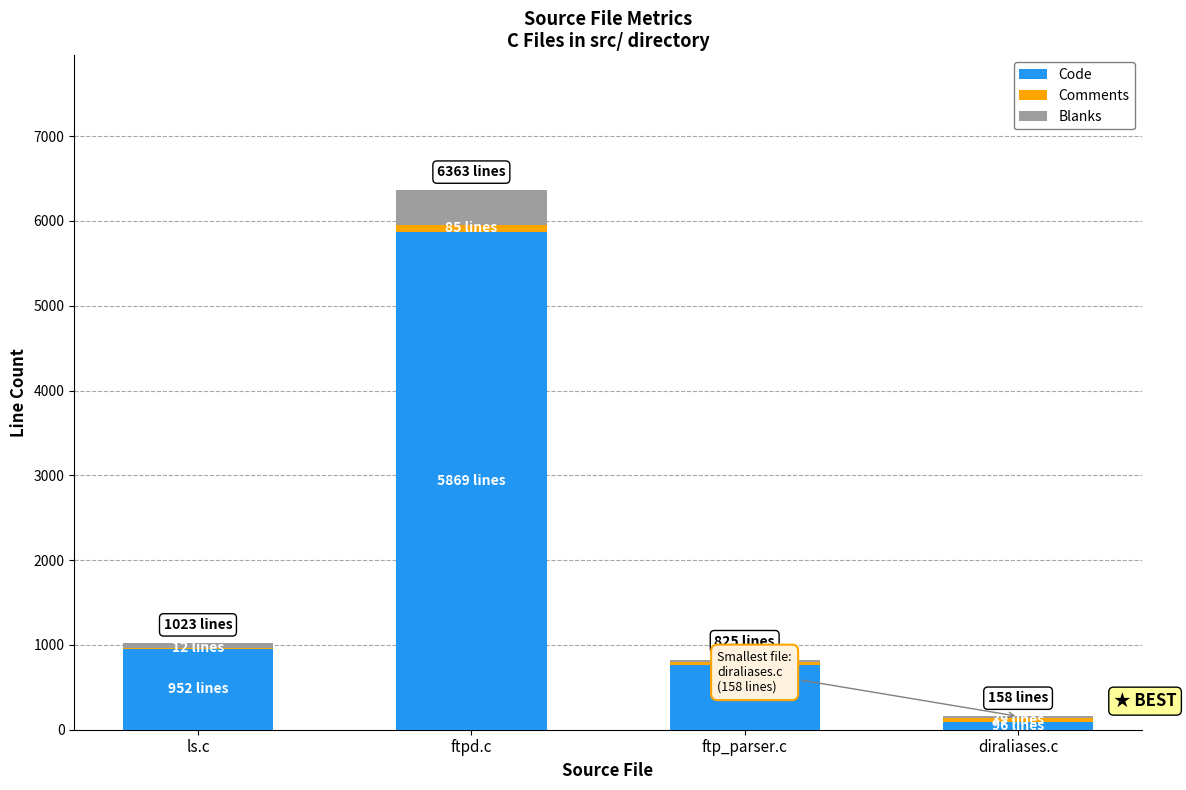

At which category is the sum across all series the highest?

ftpd.c